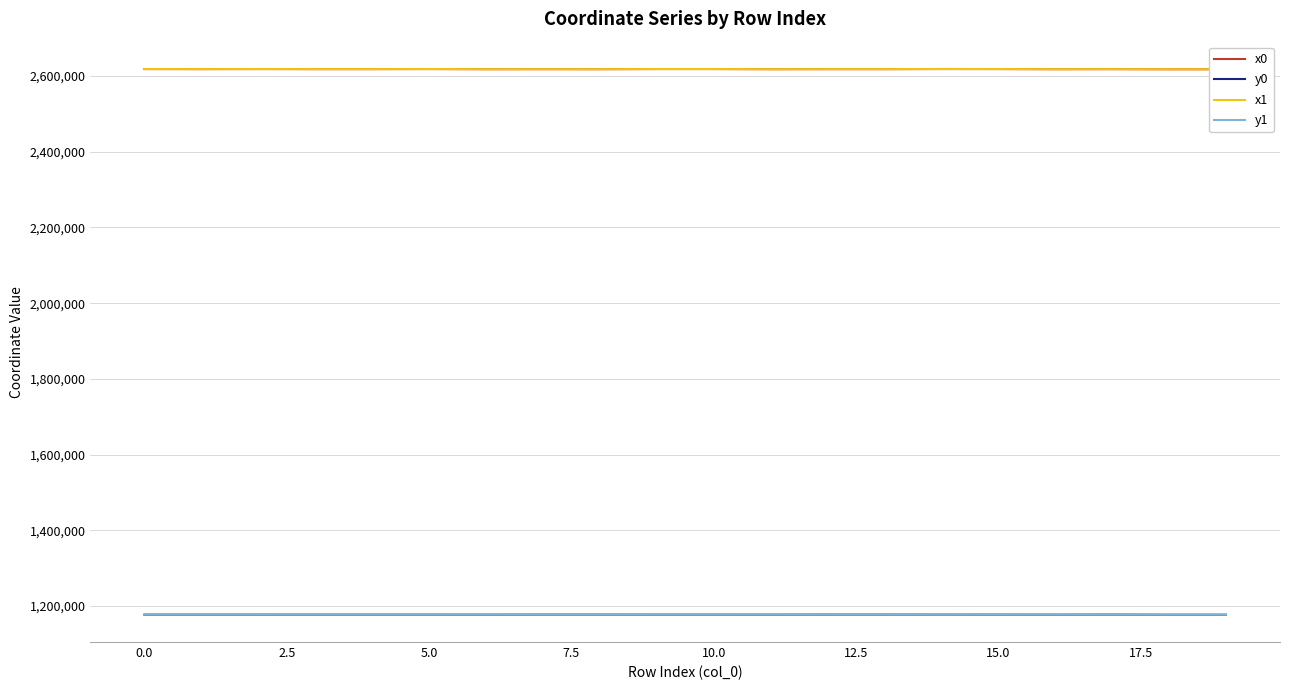

Where is y0 nearest to the value 1177441?

16